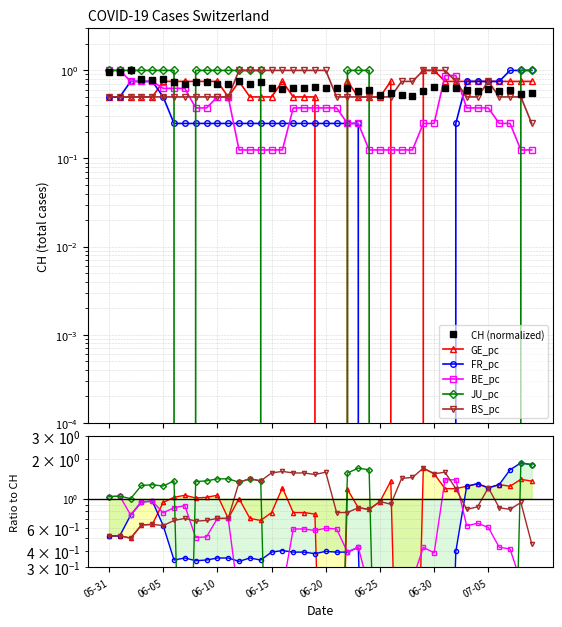

What is the spread (max minus min) of values at 06-20?

1.6